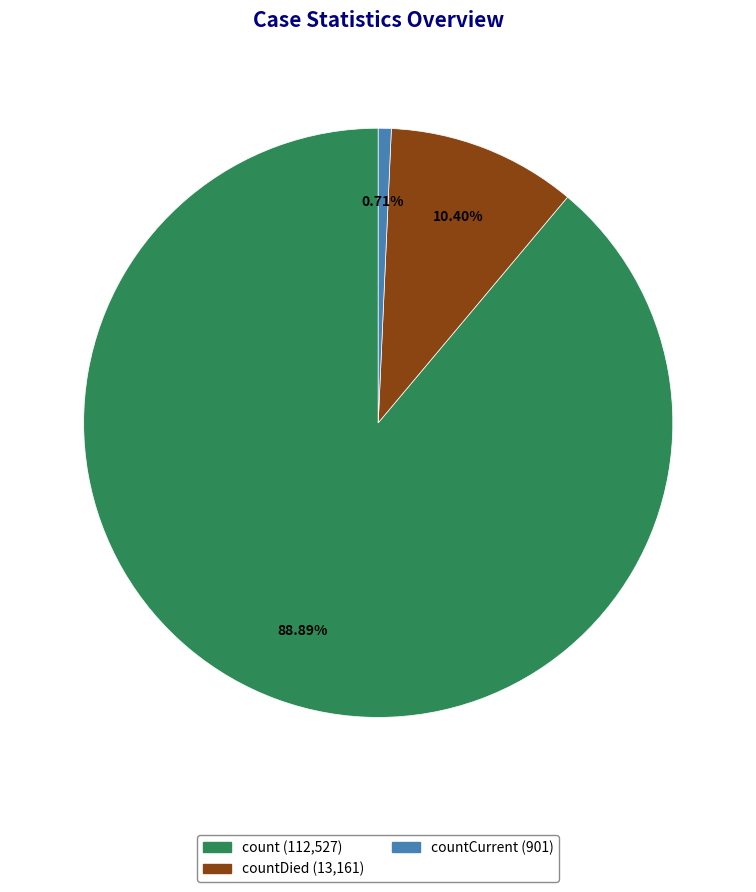

Is there a majority slice in this chart?

Yes